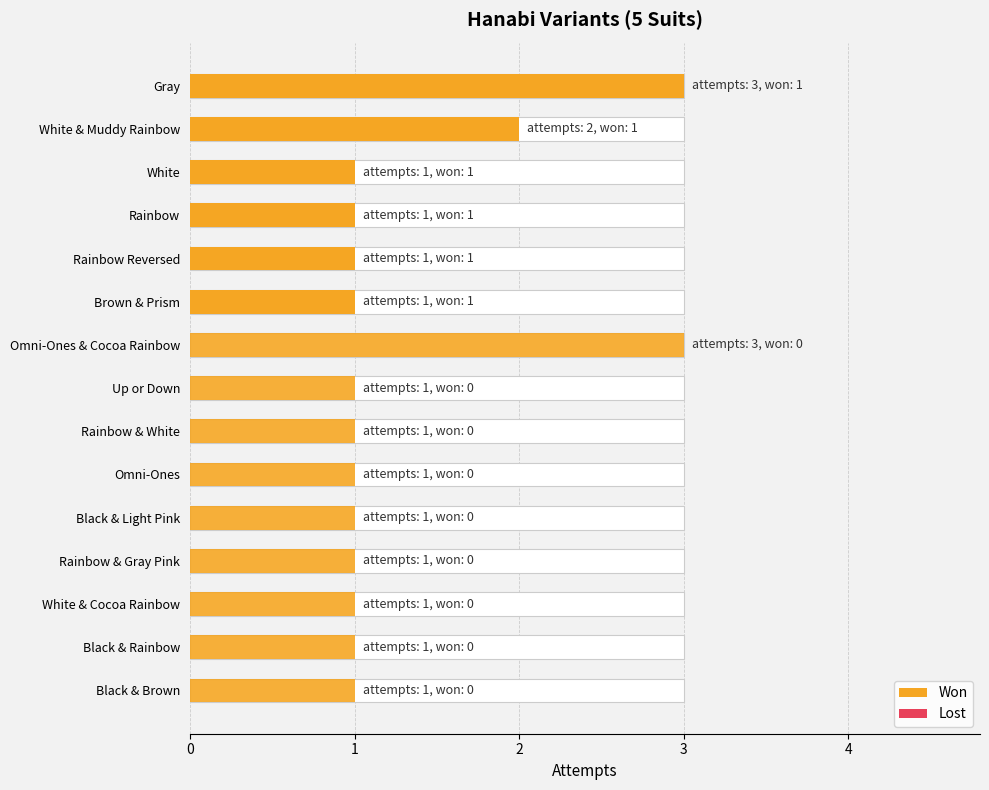

The value at White is 1. True or false?

True